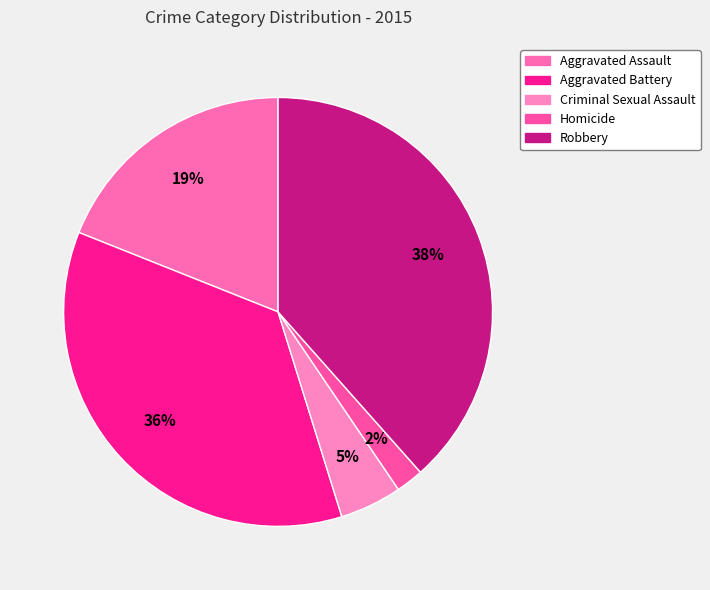

The Aggravated Battery slice represents 36% of the pie. True or false?

True